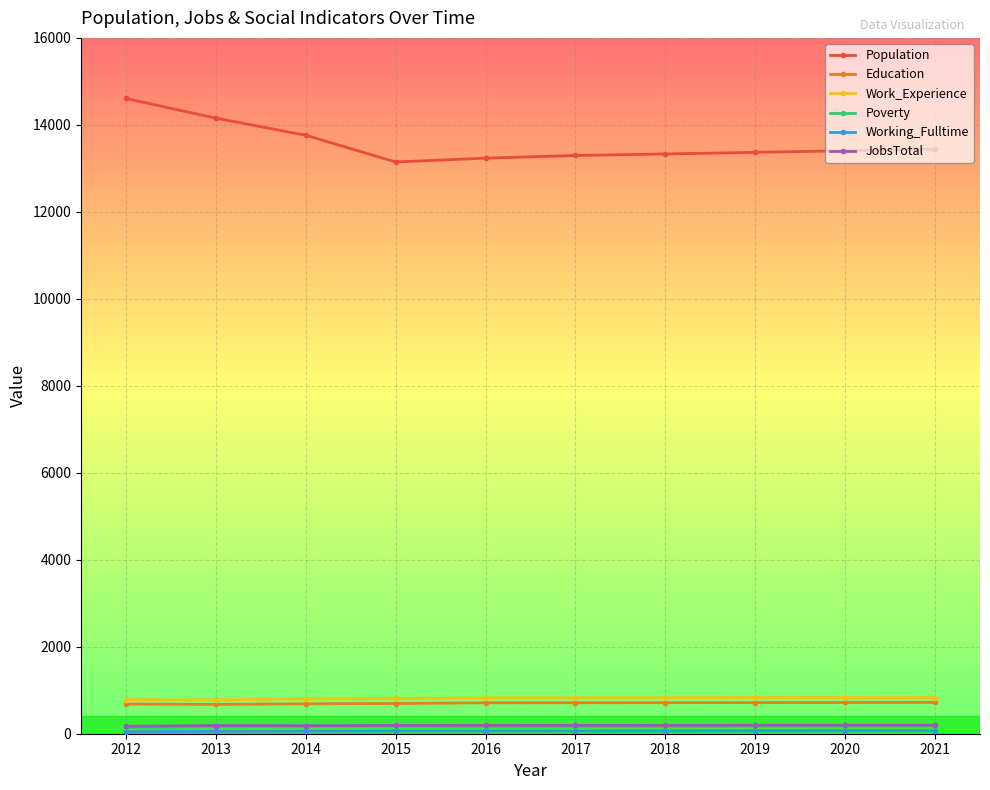

How many lines are shown in the chart?

6